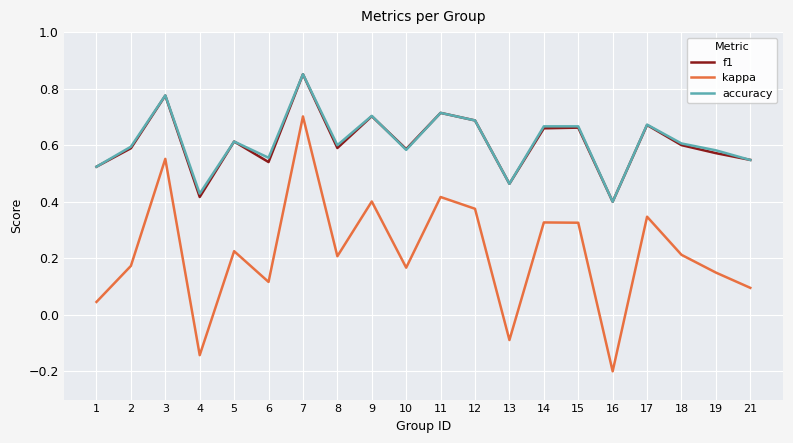

The value of kappa at 19 is 0.1. True or false?

True